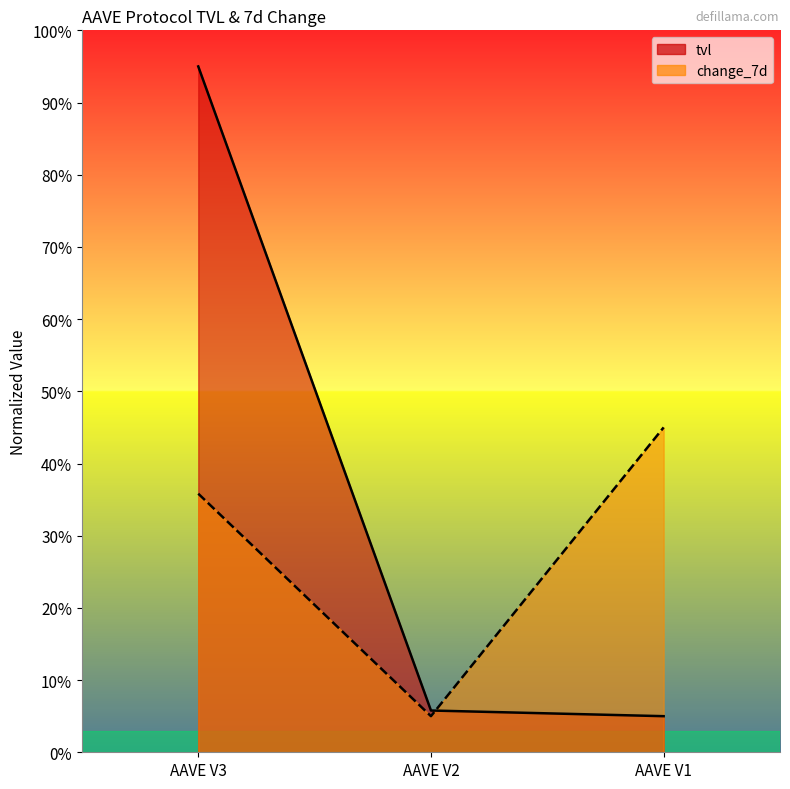

The change_7d series shows 5.0 at AAVE V2. True or false?

True